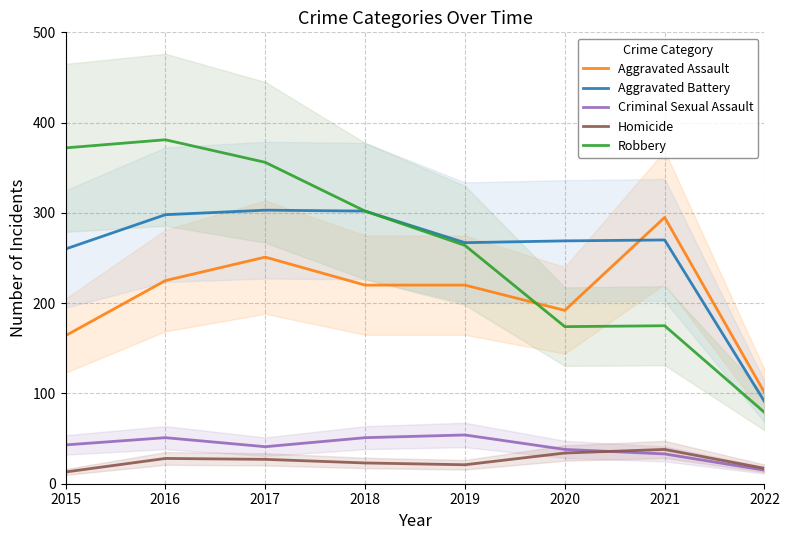

Read the Aggravated Assault value at 2021.

295